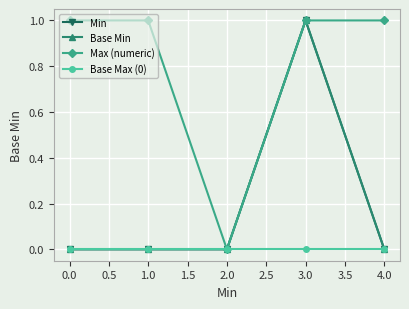

True or false: Base Max (0) and Base Min intersect in this chart.

False